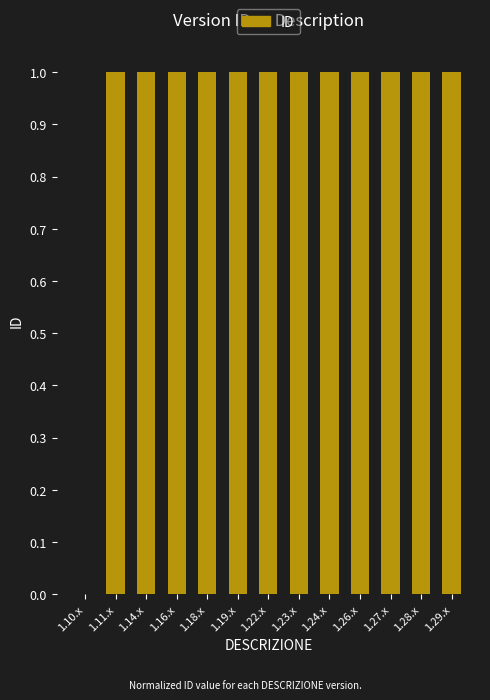

What is the approximate value at 1.18.x?

1.0